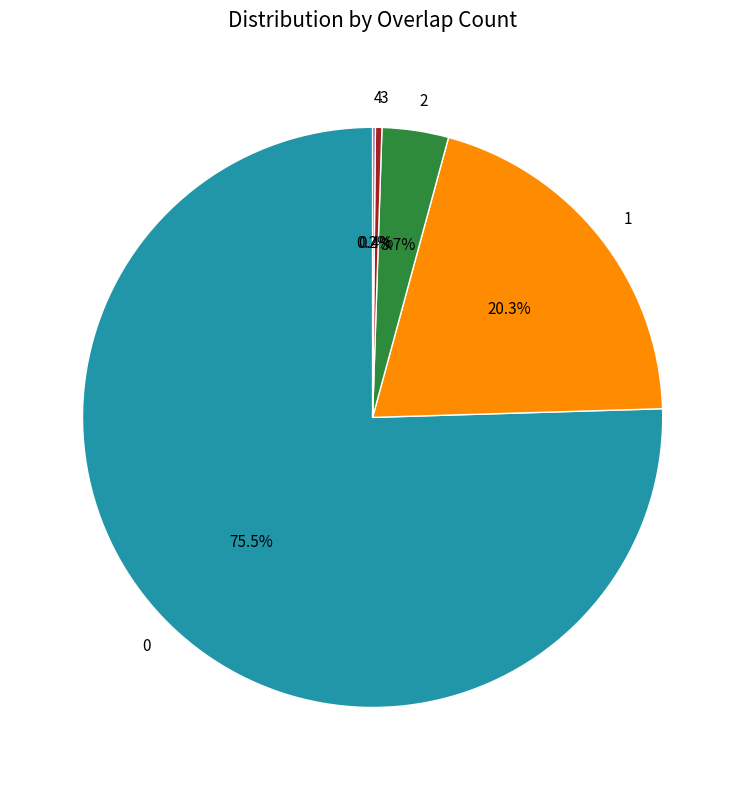

Is it true that 2 is 17% of the pie?

False